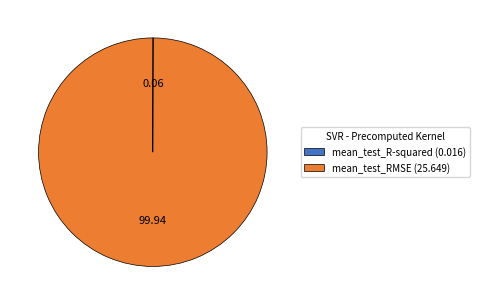

Is the sum of mean_test_RMSE and mean_test_R-squared greater than half?

Yes